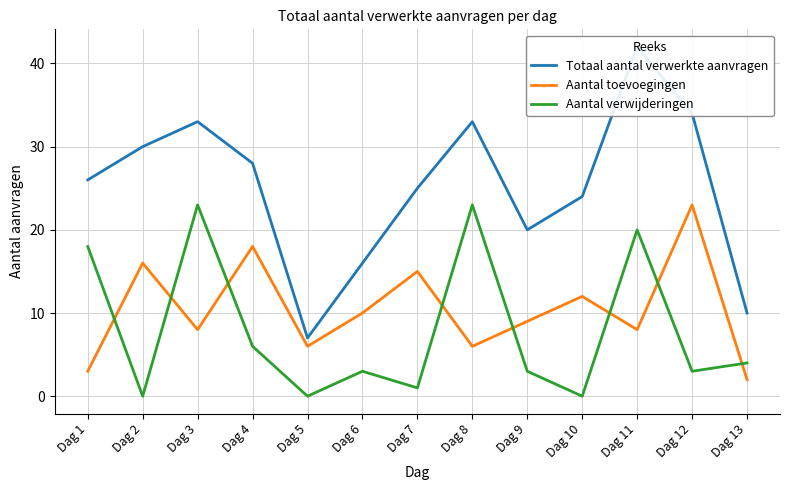

The Aantal toevoegingen series shows 12 at Dag 12. True or false?

False